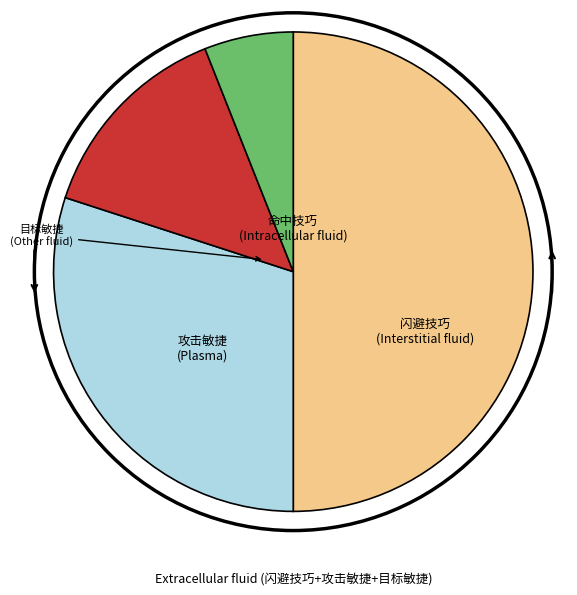

How many segments does this pie chart have?

4